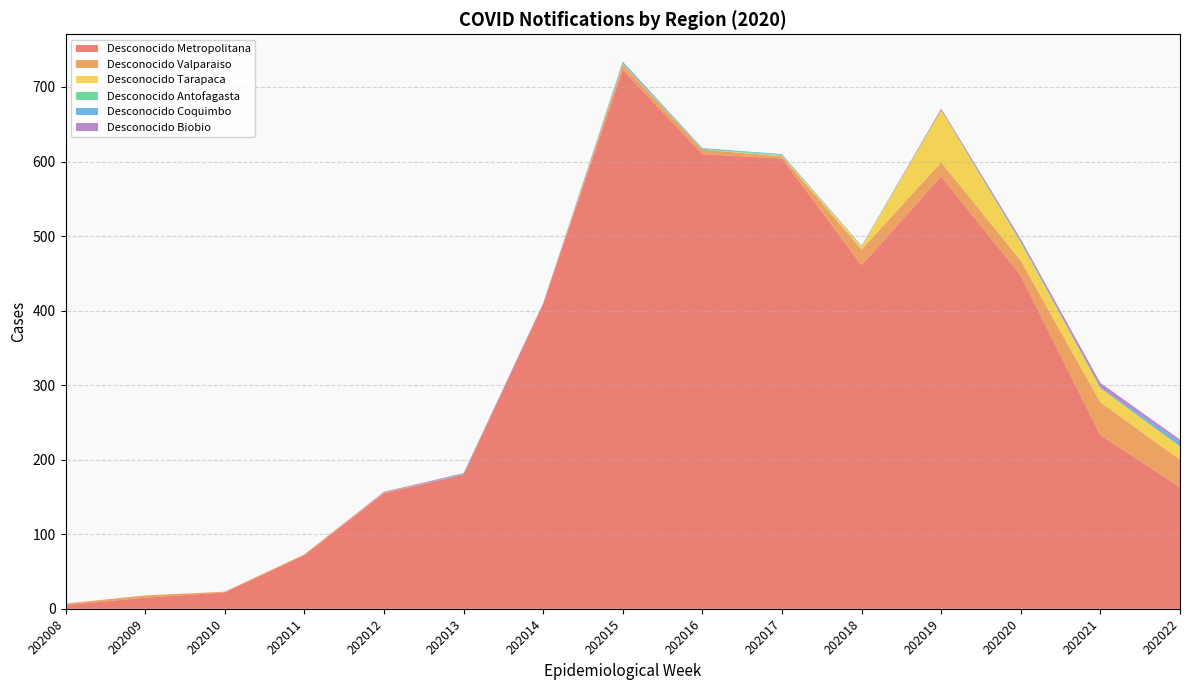

Reading left to right, extract all data points from this chart.

Desconocido Metropolitana: 202008=5	202009=15	202010=22	202011=72	202012=155	202013=180	202014=409	202015=723	202016=610	202017=604	202018=461	202019=580	202020=447	202021=233	202022=163
Desconocido Valparaiso: 202008=2	202009=3	202010=1	202011=1	202012=1	202013=0	202014=0	202015=7	202016=6	202017=3	202018=21	202019=19	202020=20	202021=44	202022=37
Desconocido Tarapaca: 202008=0	202009=0	202010=0	202011=0	202012=0	202013=0	202014=0	202015=1	202016=0	202017=1	202018=4	202019=70	202020=24	202021=19	202022=18
Desconocido Antofagasta: 202008=0	202009=0	202010=0	202011=0	202012=0	202013=0	202014=0	202015=0	202016=1	202017=1	202018=0	202019=0	202020=1	202021=0	202022=0
Desconocido Coquimbo: 202008=0	202009=0	202010=0	202011=0	202012=0	202013=1	202014=0	202015=3	202016=1	202017=1	202018=1	202019=0	202020=1	202021=1	202022=6
Desconocido Biobio: 202008=0	202009=0	202010=0	202011=0	202012=1	202013=1	202014=1	202015=0	202016=0	202017=0	202018=0	202019=2	202020=3	202021=6	202022=3